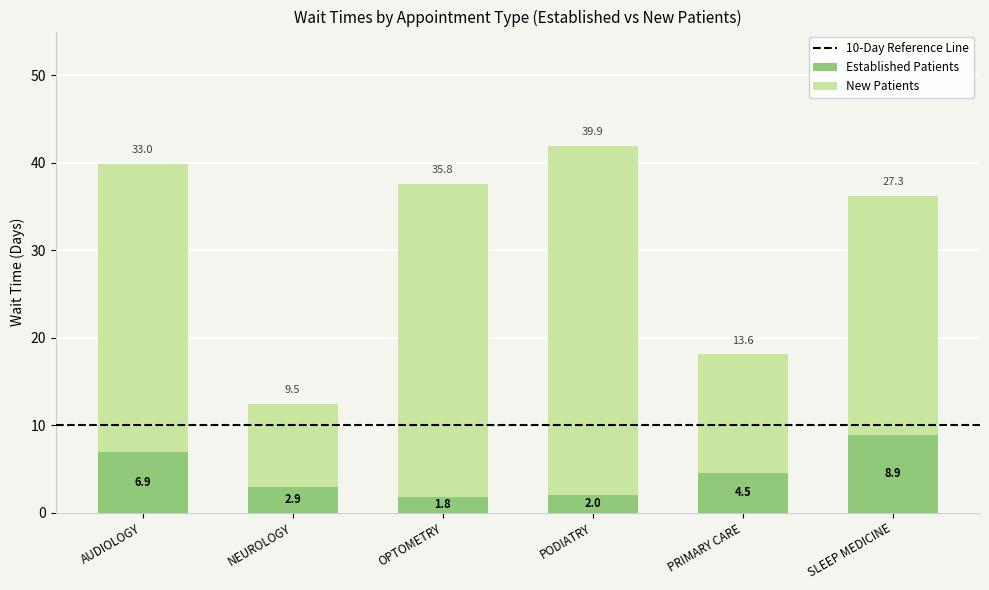

Read the Established Patients value at PRIMARY CARE.

4.5